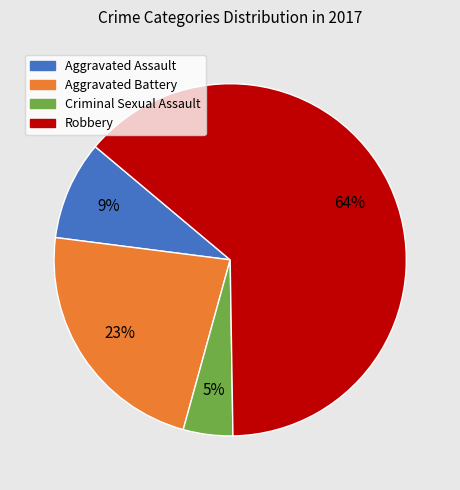

Which slice represents more than half of the pie?

Robbery